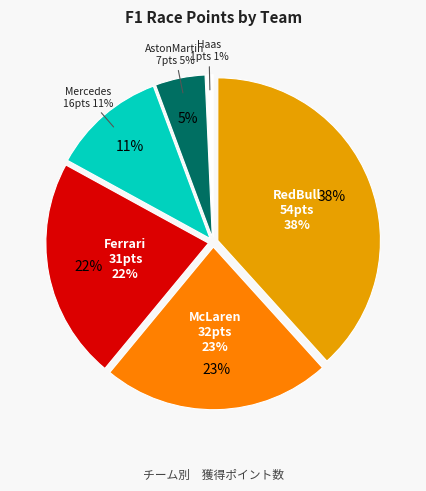

Does Mercedes account for over 50% of the chart?

No